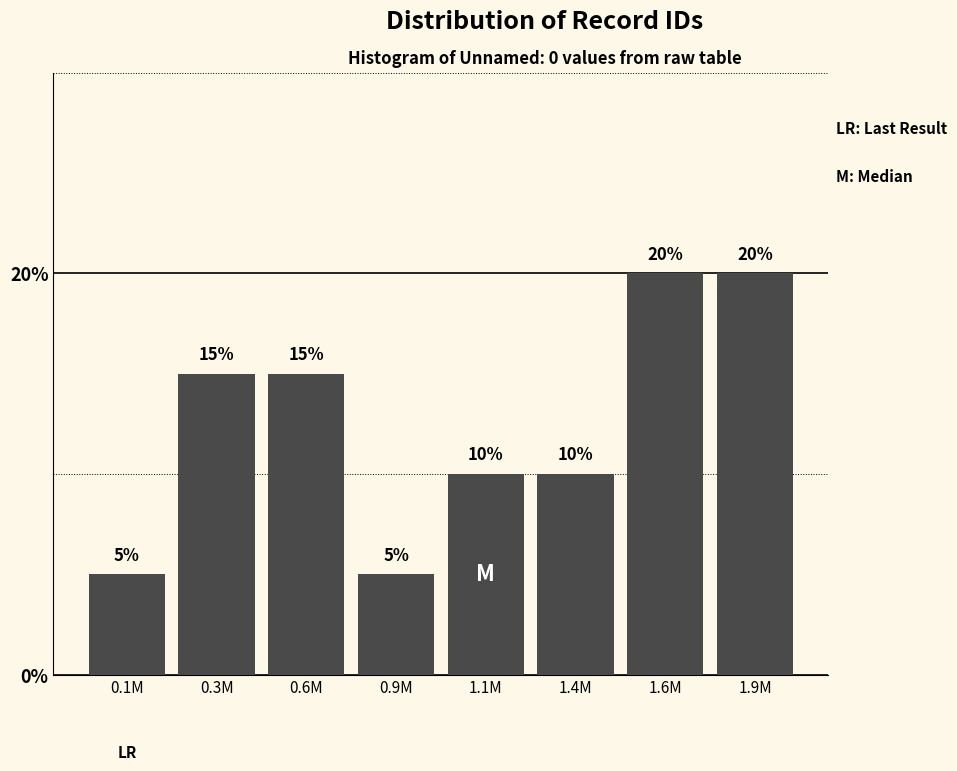

Reading right to left, what are all the values shown in this chart?

1.9M=20	1.6M=20	1.4M=10	1.1M=10	0.9M=5	0.6M=15	0.3M=15	0.1M=5